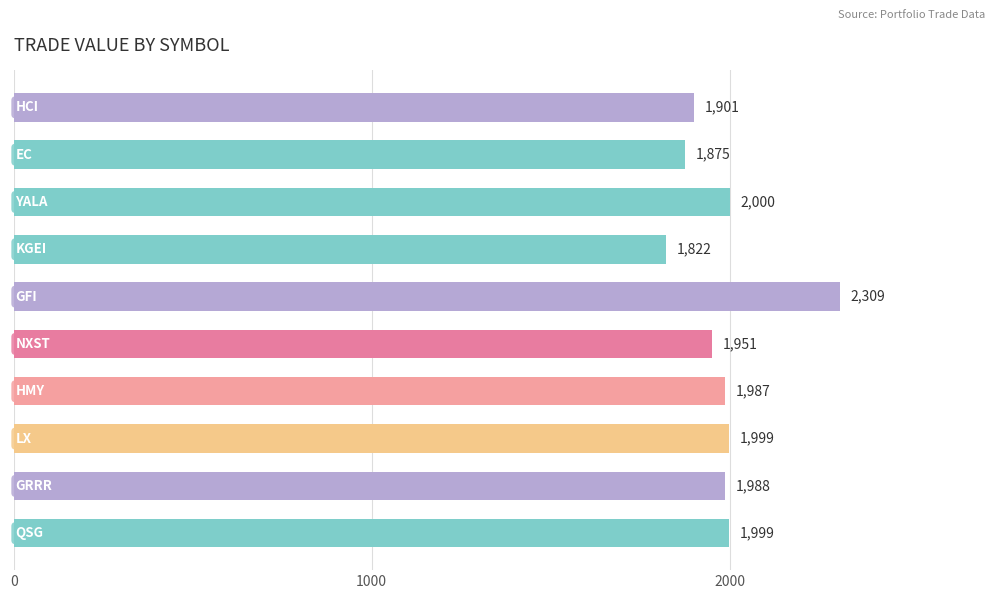

What is the value of the 10th bar from the top?

1998.9